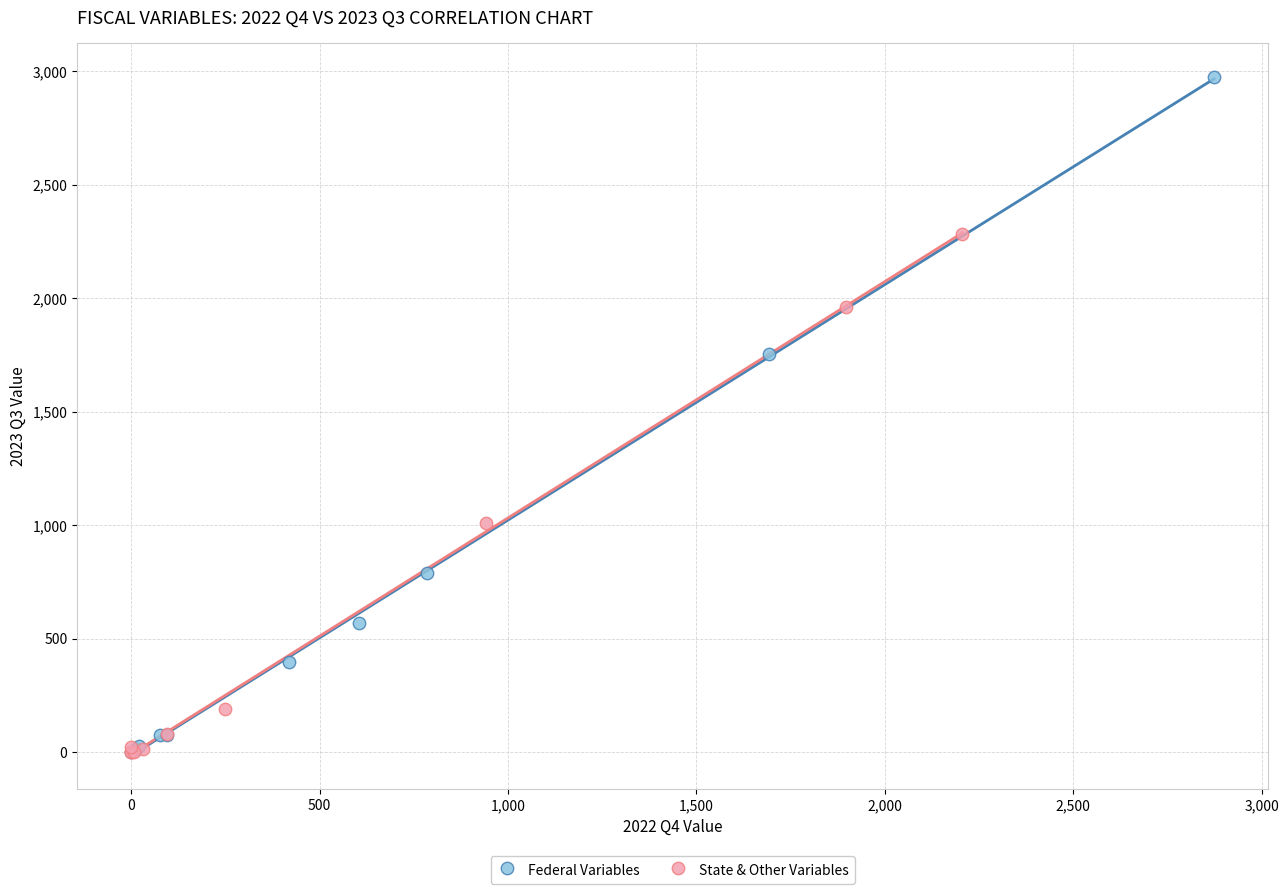

Which series reaches the maximum Y coordinate?

Federal Variables